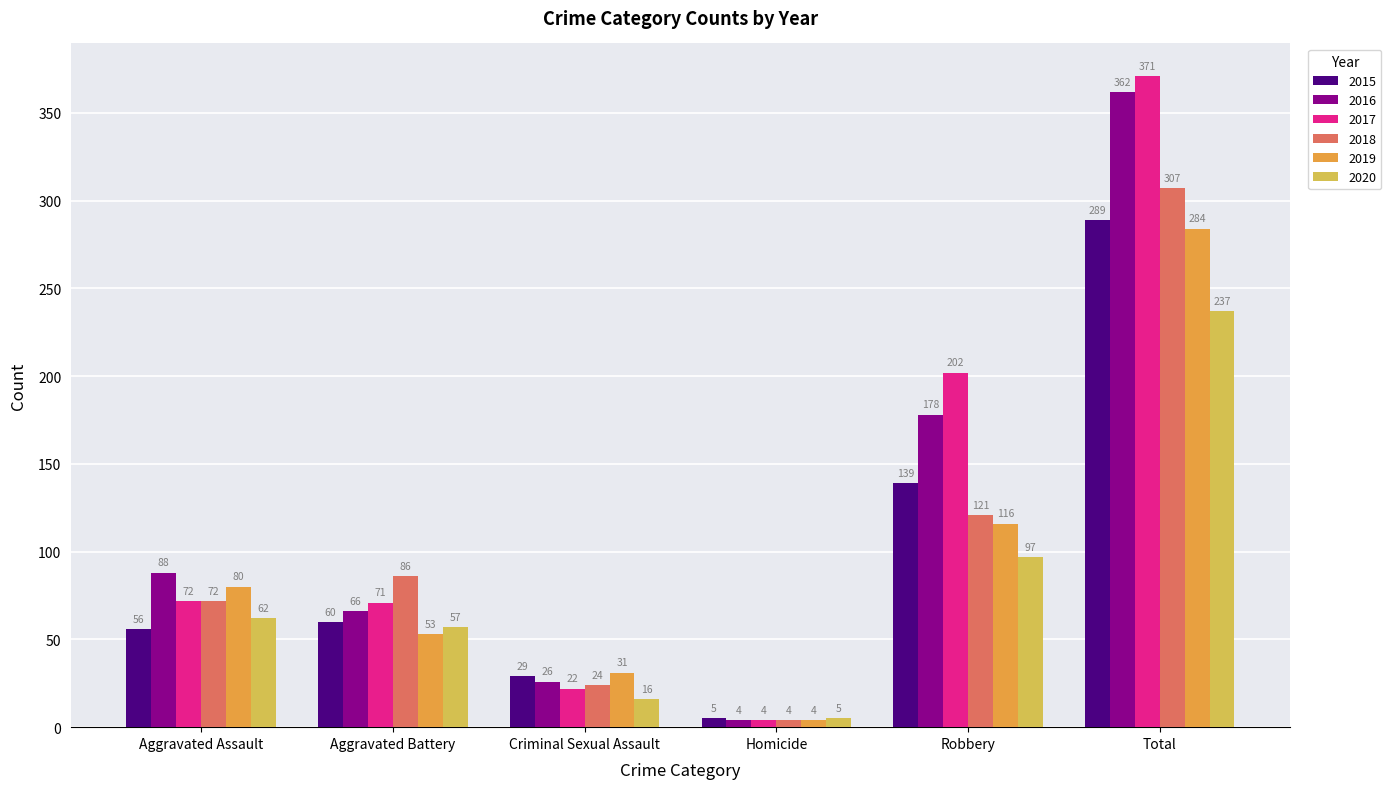

What is the total value across all series at Robbery?

853